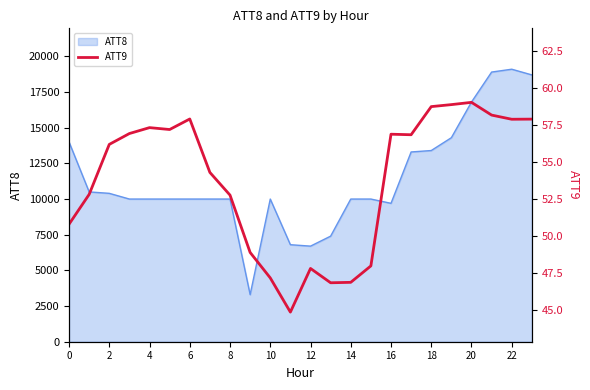

What is the minimum value shown in the chart?

44.8